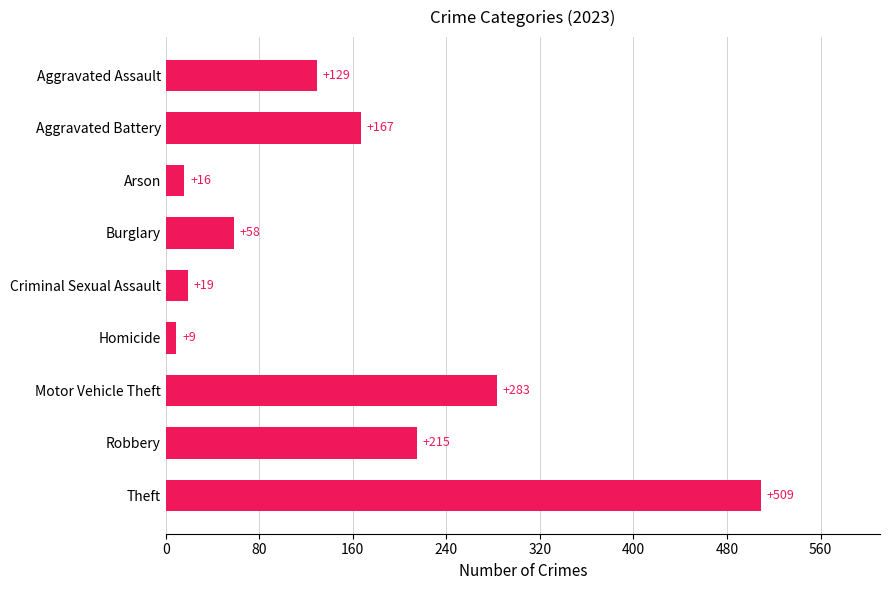

How many bars are there in total?

9